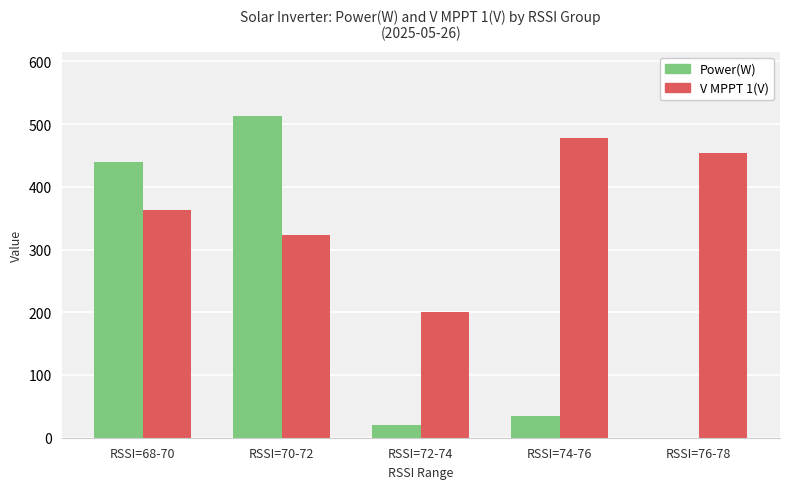

How many distinct data groups are displayed?

2